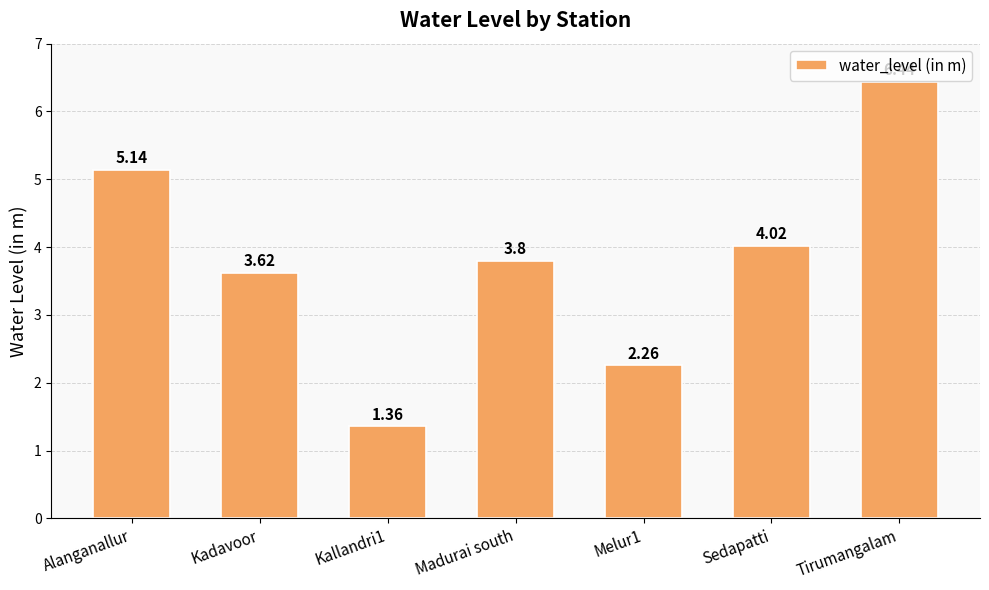

What is the label of the 4th bar from the right?

Madurai south